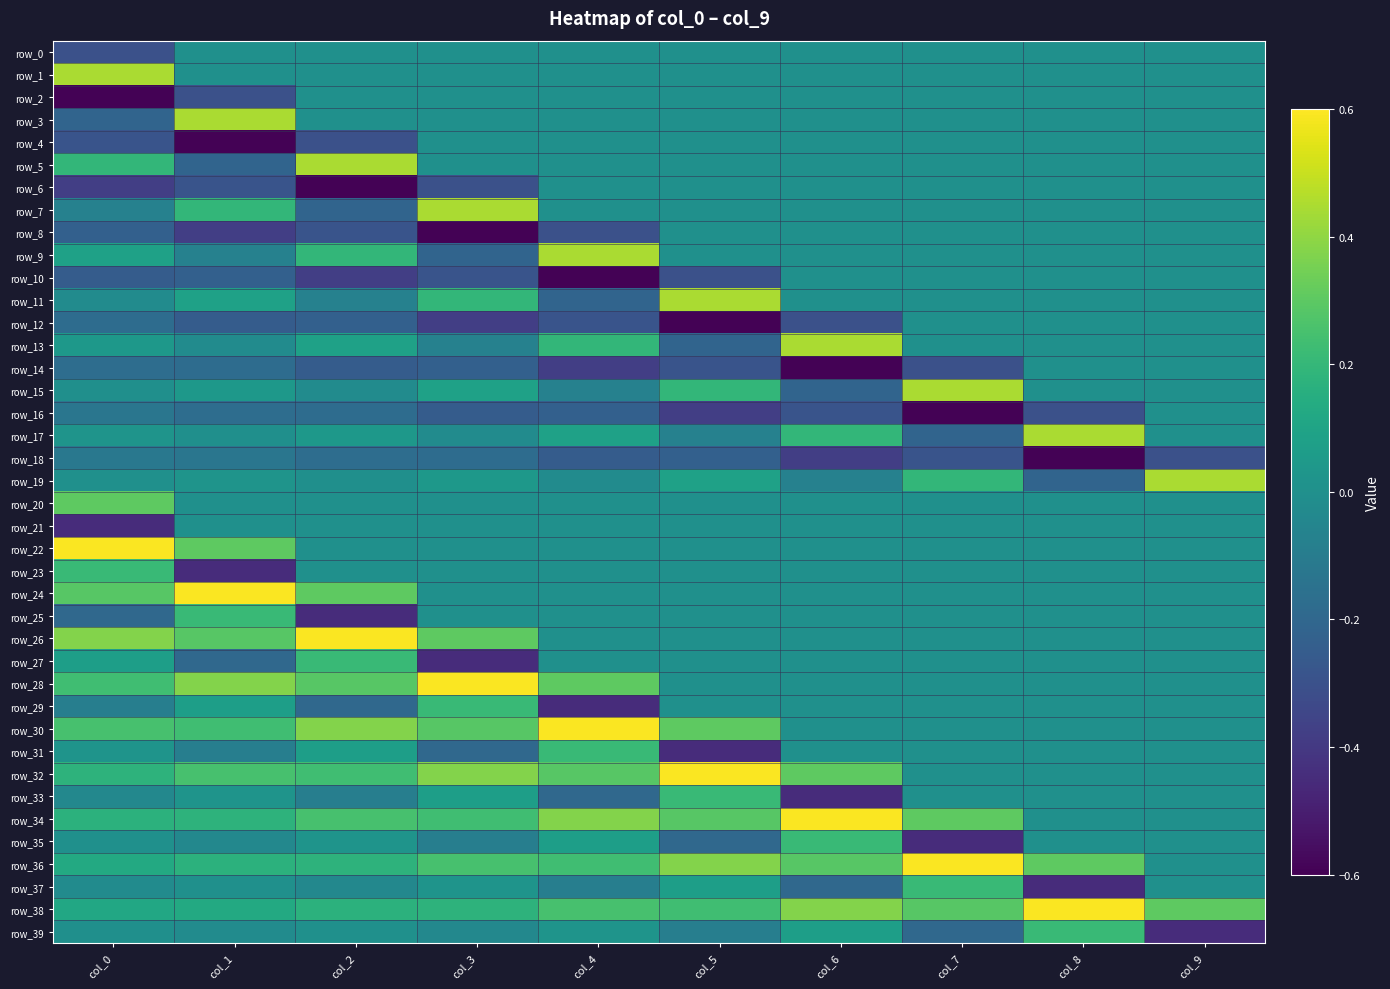

Where does the row_23 series first go above 0?

col_0